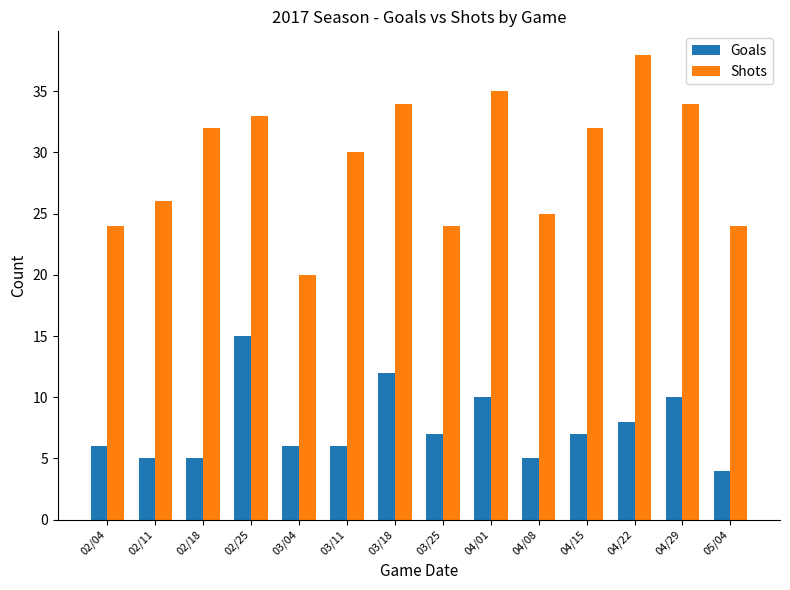

Which series has the widest spread of values?

Shots